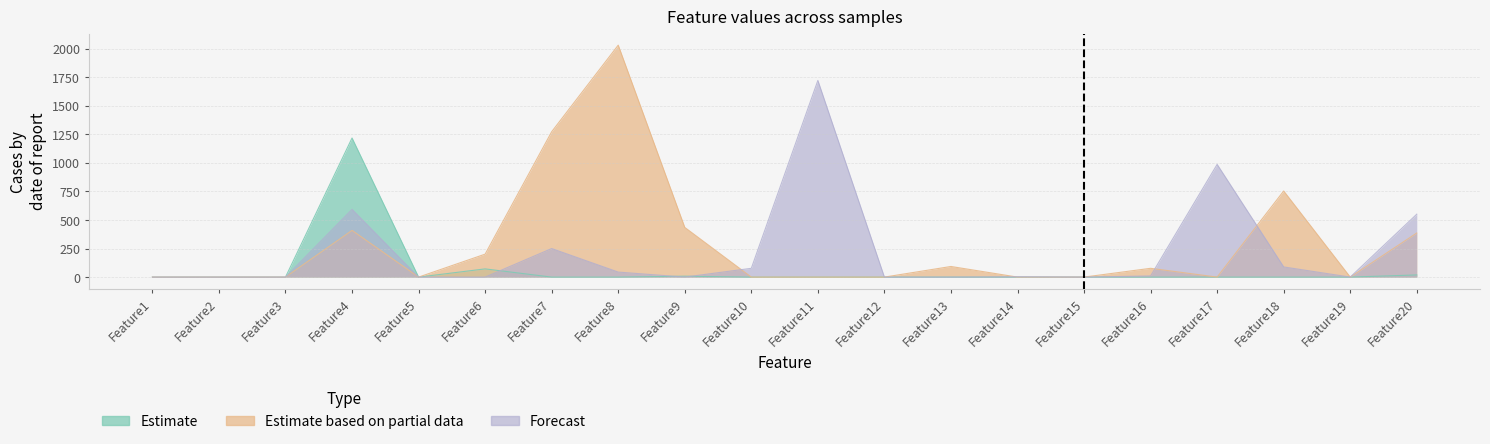

Reading right to left, what are all the values shown in this chart?

Estimate: Feature20=19	Feature19=0	Feature18=0	Feature17=0	Feature16=0	Feature15=0	Feature14=0	Feature13=0	Feature12=0	Feature11=0	Feature10=0	Feature9=8	Feature8=0	Feature7=0	Feature6=72	Feature5=0	Feature4=1218	Feature3=0	Feature2=0	Feature1=0
Estimate based on partial data: Feature20=386	Feature19=0	Feature18=754	Feature17=0	Feature16=77	Feature15=0	Feature14=0	Feature13=93	Feature12=0	Feature11=0	Feature10=0	Feature9=435	Feature8=2031	Feature7=1273	Feature6=201	Feature5=0	Feature4=409	Feature3=0	Feature2=0	Feature1=0
Forecast: Feature20=551	Feature19=0	Feature18=89	Feature17=987	Feature16=10	Feature15=0	Feature14=3	Feature13=0	Feature12=0	Feature11=1722	Feature10=77	Feature9=0	Feature8=44	Feature7=250	Feature6=0	Feature5=0	Feature4=593	Feature3=0	Feature2=0	Feature1=0